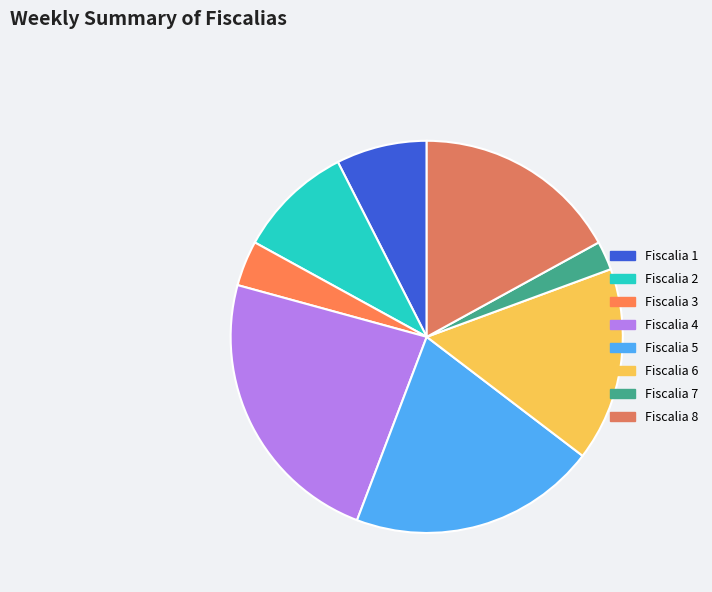

What is the total percentage of Fiscalia 4 and Fiscalia 2?

33.0%